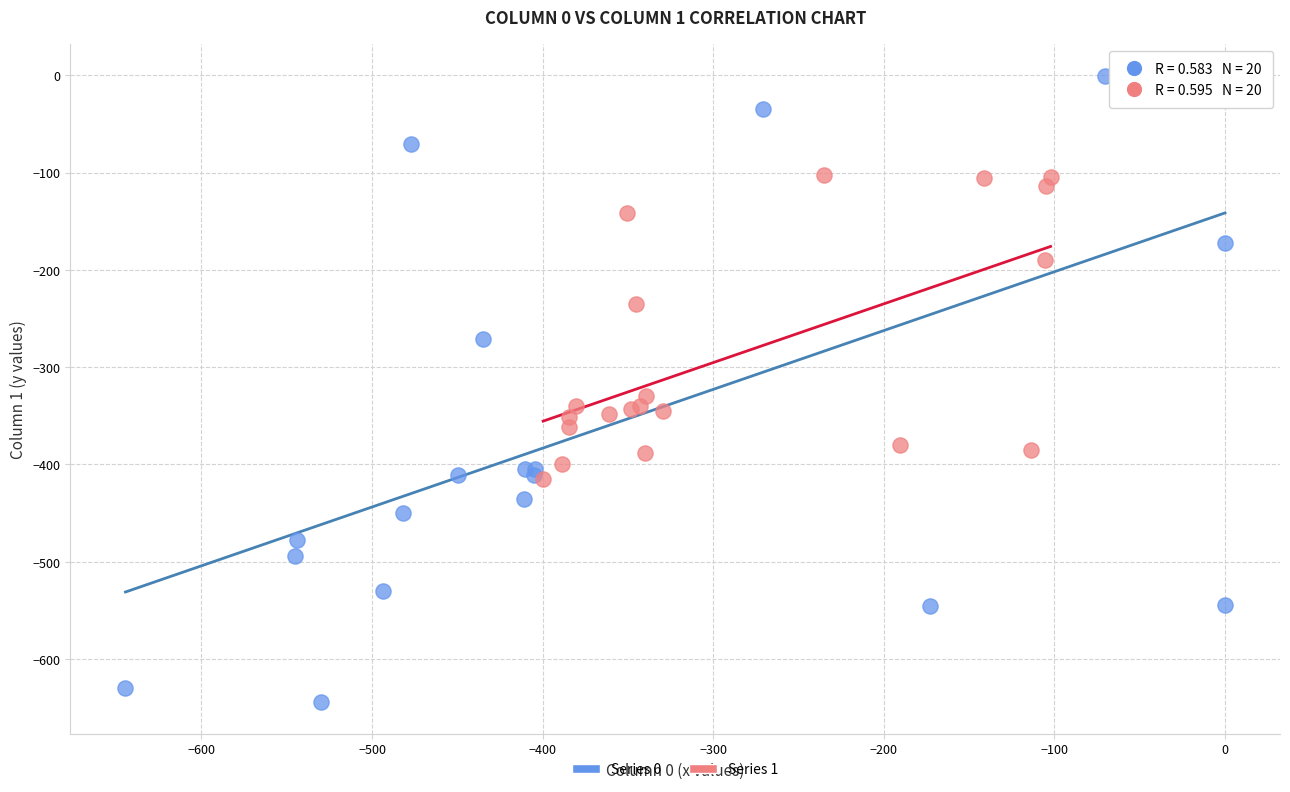

Which series contains the highest Y value?

Series 0